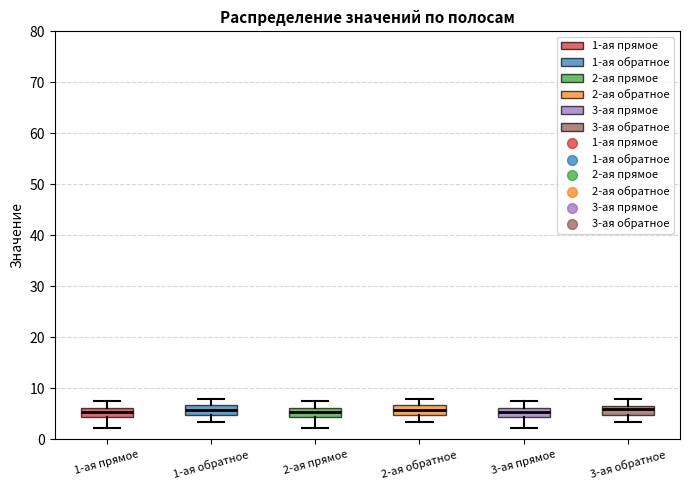

Reading left to right, transcribe this box plot: for each box, give where its median line is, the range the box spans, and where its two whiskers end, as read against the y-axis. The values are not printed on the chart, so give them approximately, as read against the axis.

1-ая прямое: median 5, box 4 to 6, whiskers 2 to 8
1-ая обратное: median 6, box 5 to 7, whiskers 3 to 8
2-ая прямое: median 5, box 4 to 6, whiskers 2 to 8
2-ая обратное: median 6, box 5 to 7, whiskers 3 to 8
3-ая прямое: median 5, box 4 to 6, whiskers 2 to 8
3-ая обратное: median 6, box 5 to 7, whiskers 3 to 8